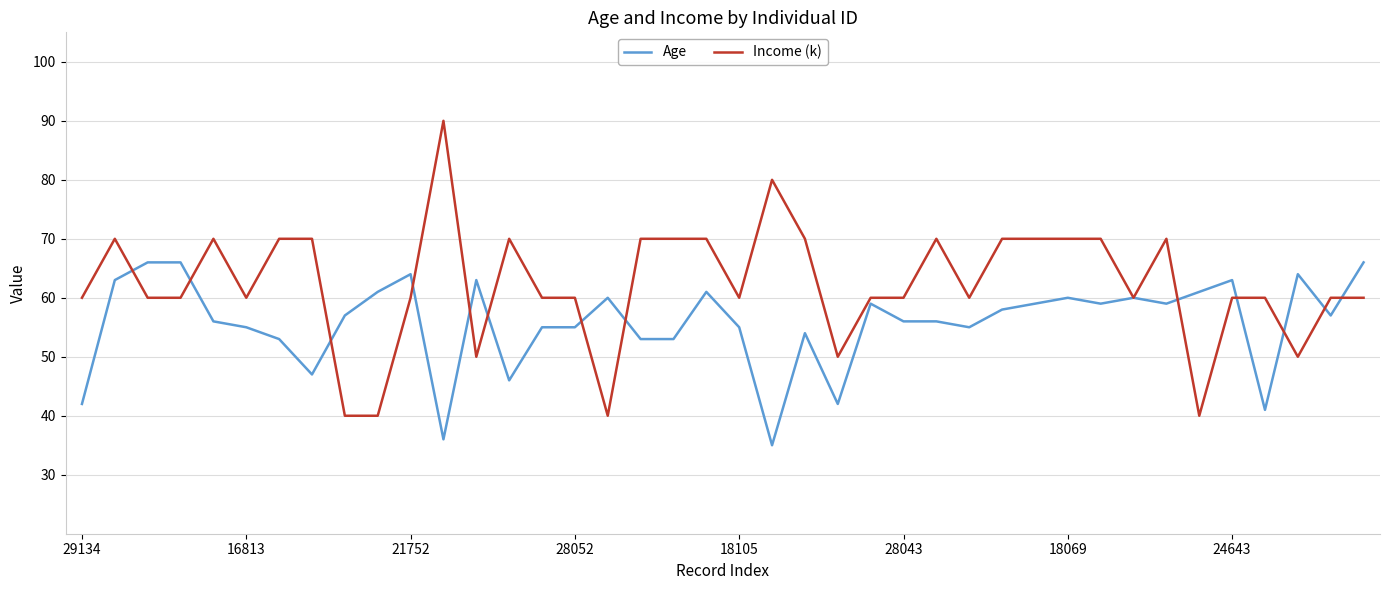

Which series has the largest range (max minus min)?

Income (k)